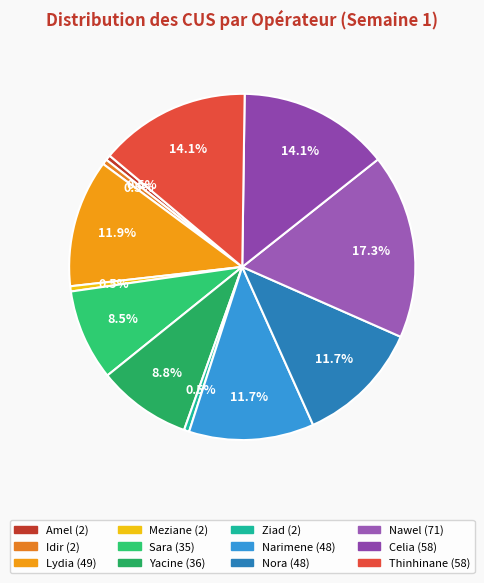

Count the number of slices in the pie.

12